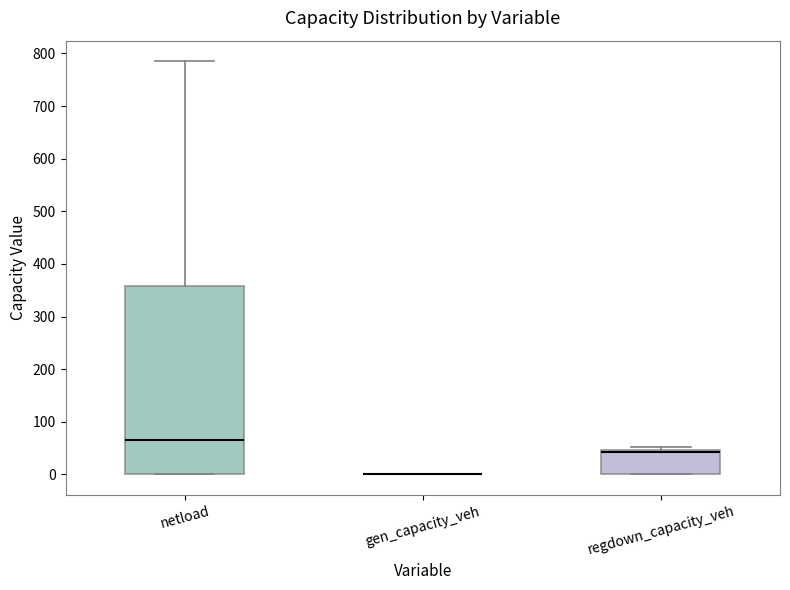

Which box is the tallest, from its lower edge to its upper edge?

netload